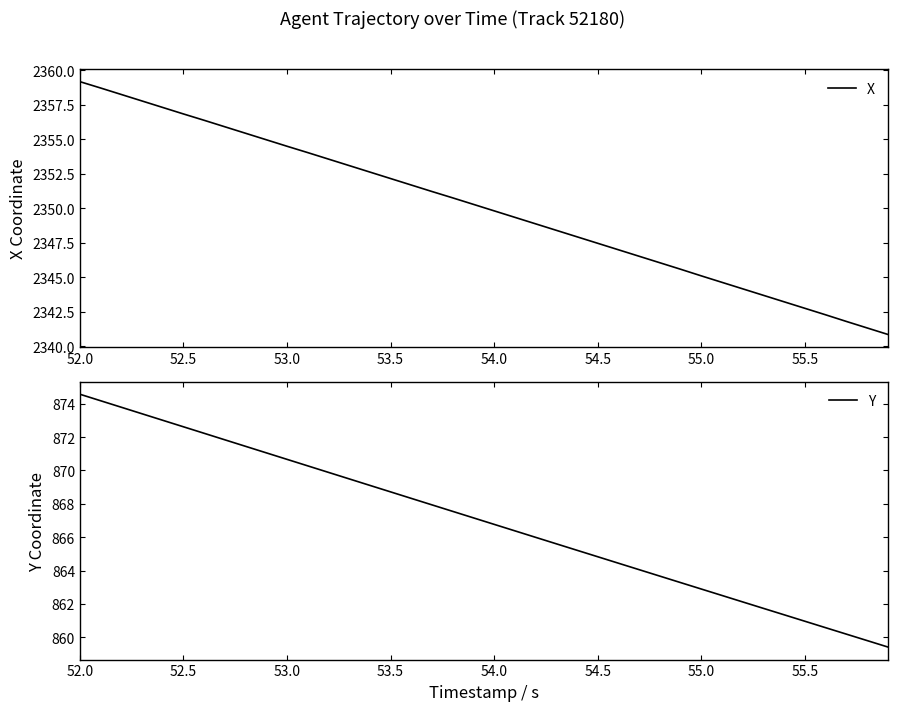

True or false: Y and X cross at least once.

False